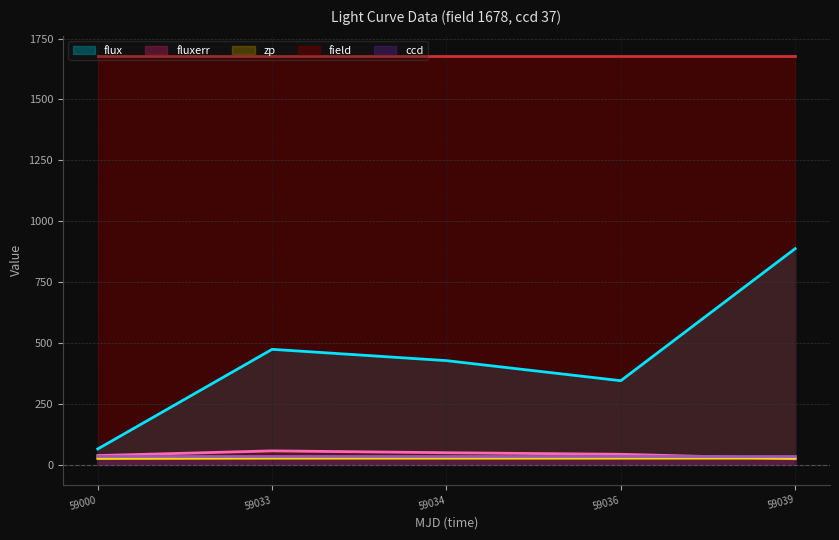

What is the sum of the zp values at 59000 and 59039?

51.4